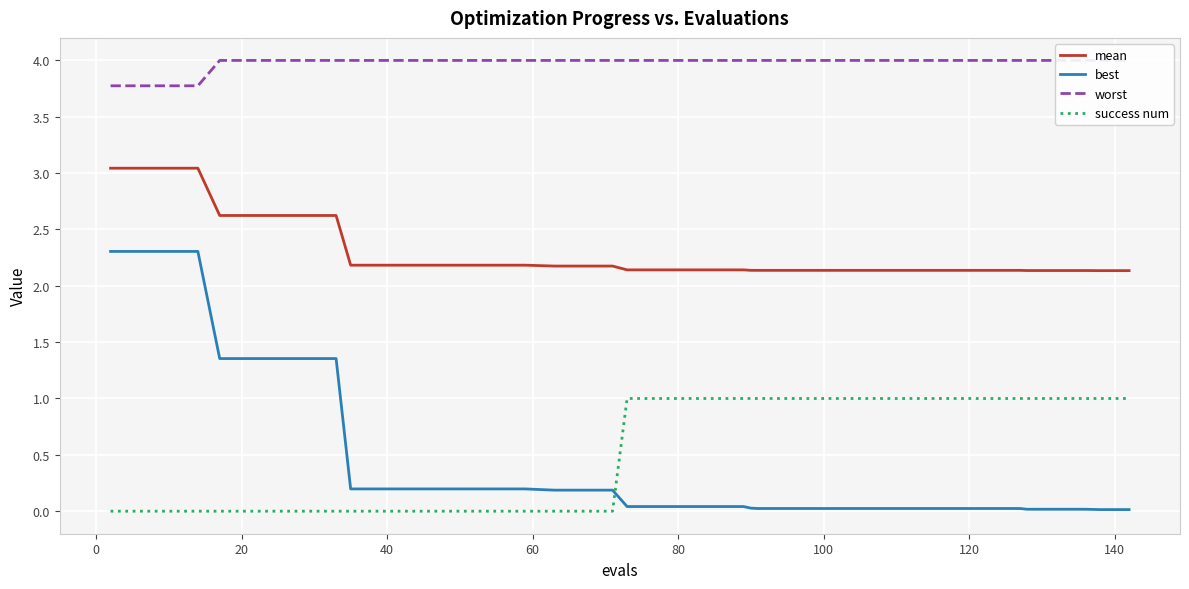

What is the sum of all success num values?

21.0